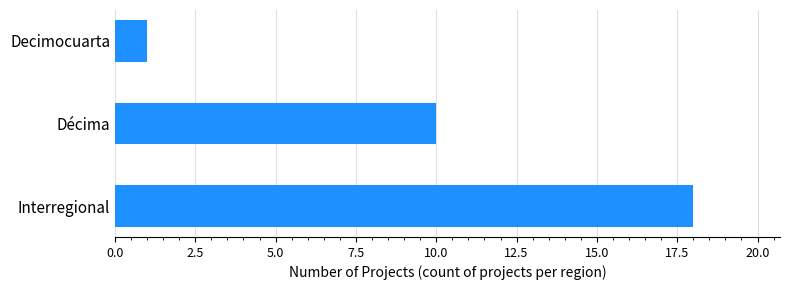

Between Decimocuarta and Interregional, which is larger?

Interregional